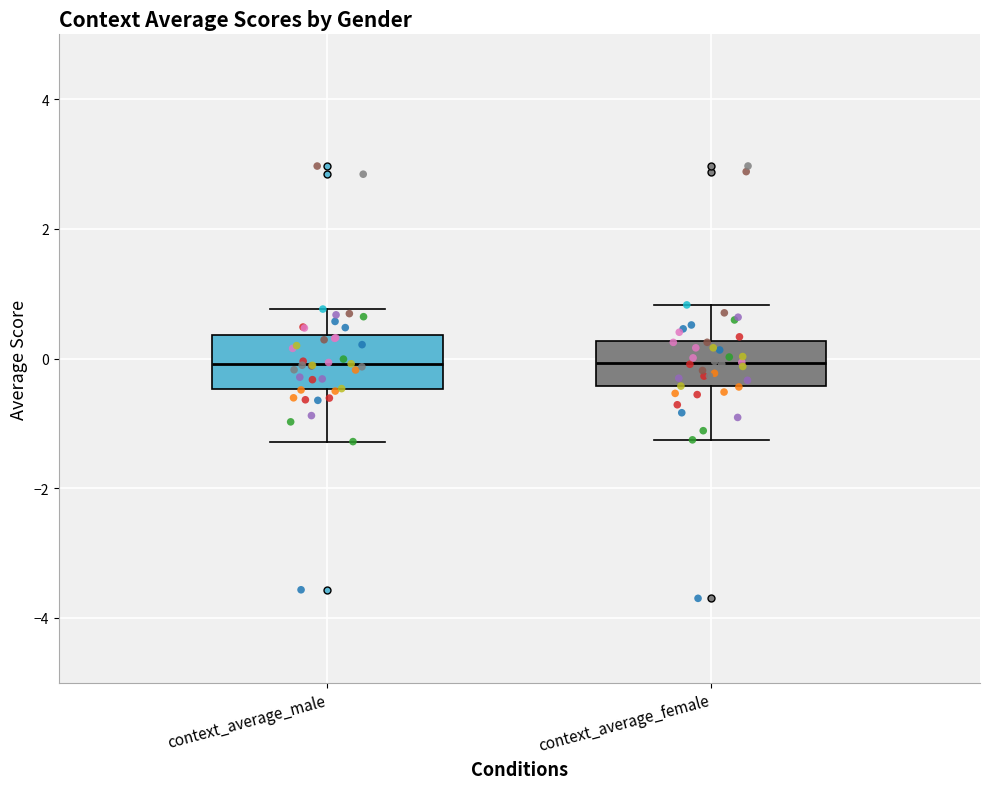

Where does the lower whisker of the box for context_average_female end on the y-axis? The values are not printed on the chart, so give them approximately, as read against the axis.

-1.2